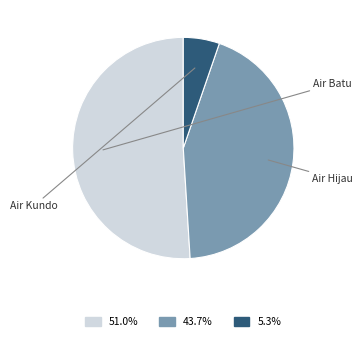

How many slices are in this pie chart?

3